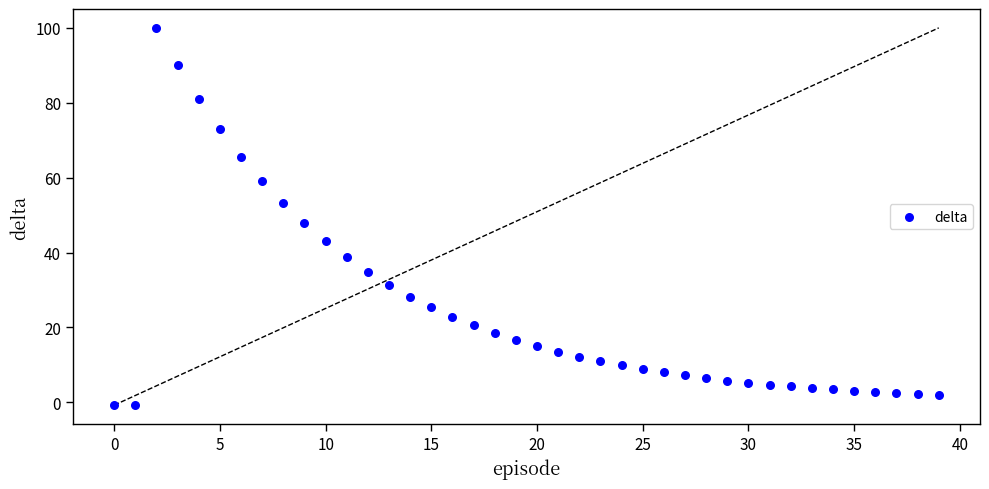

What is the range of Y values (max minus min)?

100.8